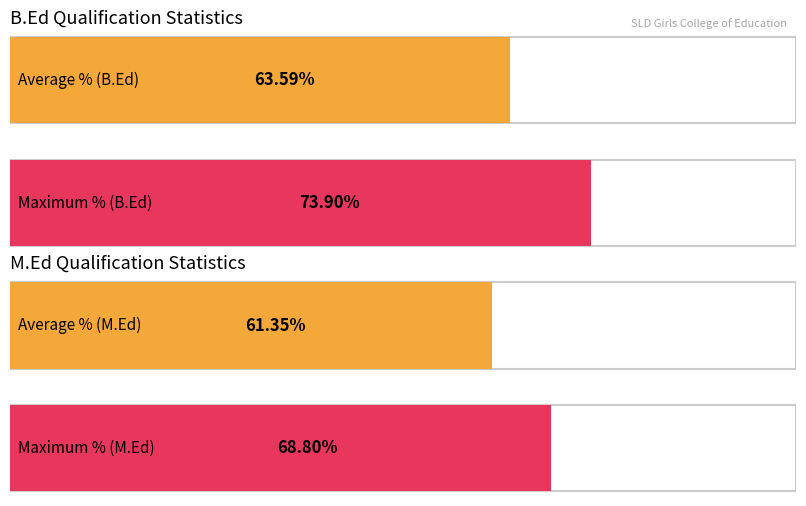

List the series in order of their peak value, lowest first.

M.Ed, B.Ed